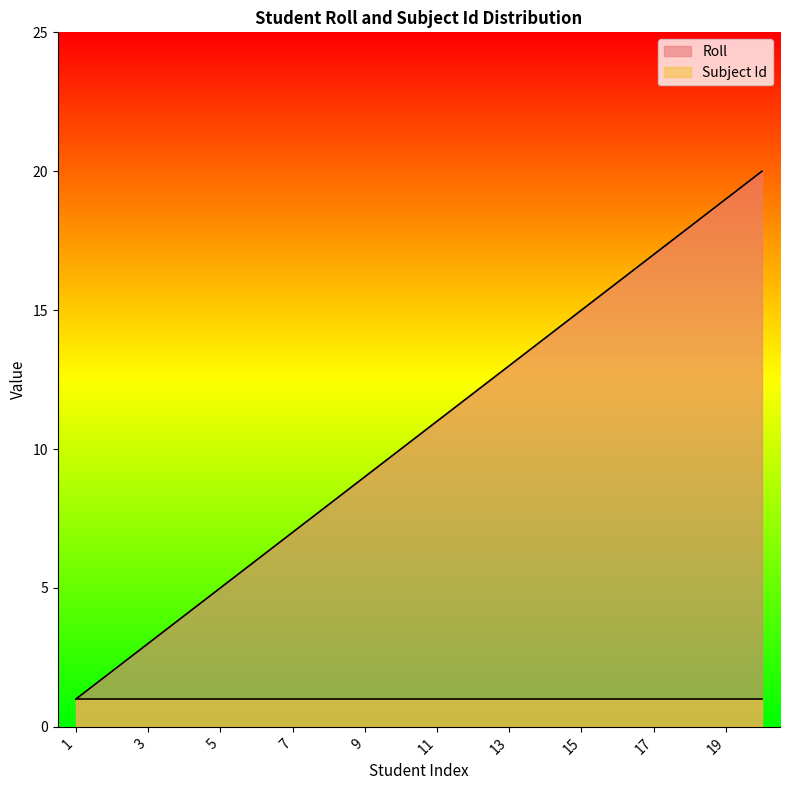

Approximately how many times larger is the value at 2 compared to 16?

0.1